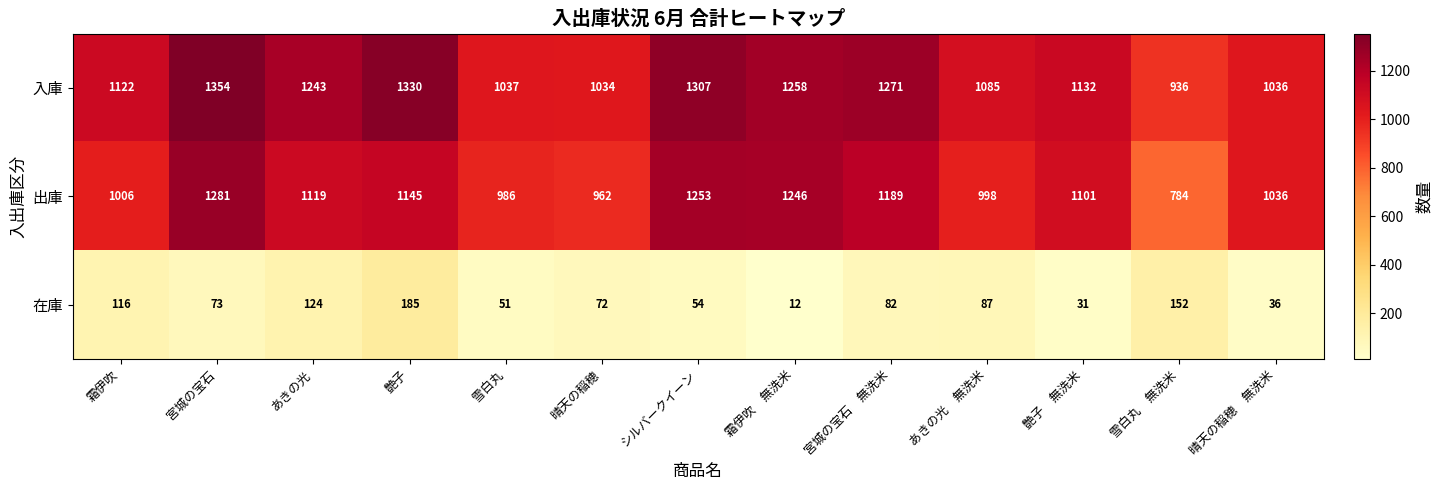

What is the total value across all series at 雪白丸?

2074